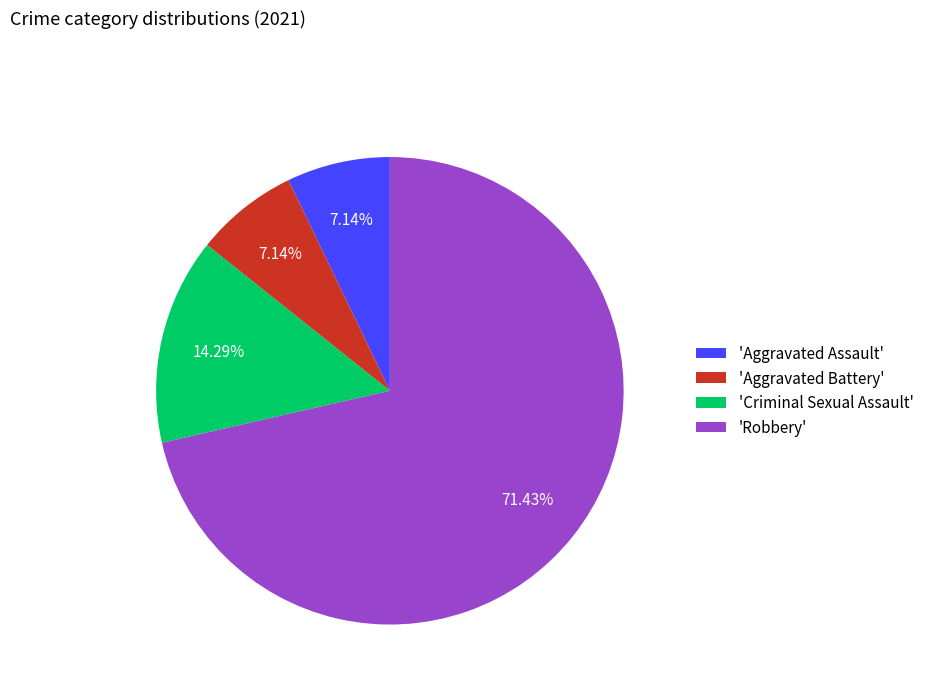

Is there any slice that represents more than half of the pie?

Yes